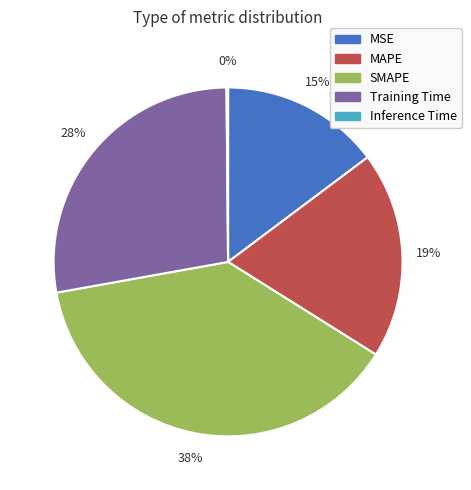

True or false: MSE accounts for 26% of the total.

False